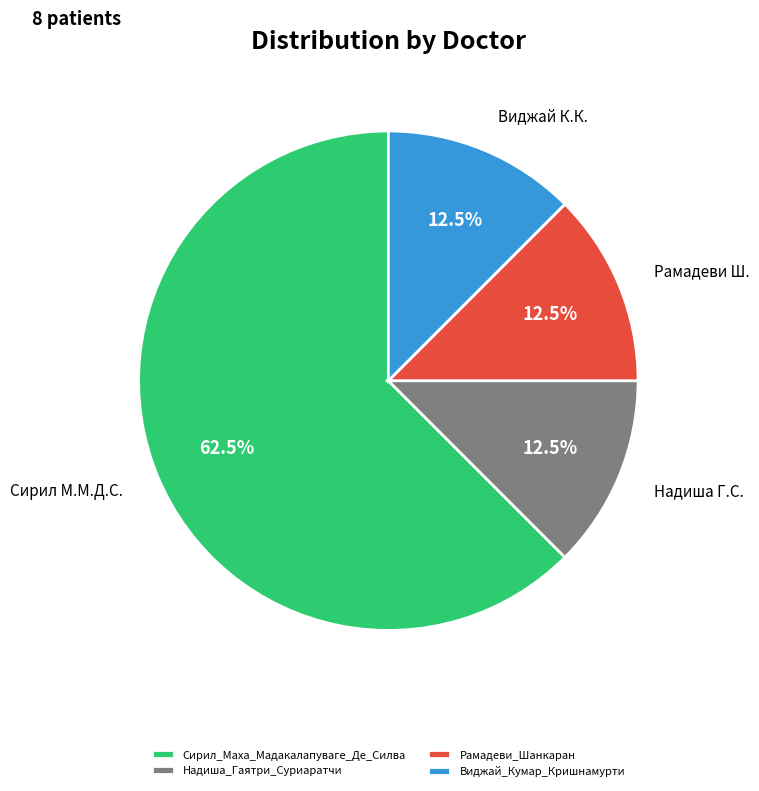

How many slices are in this pie chart?

4